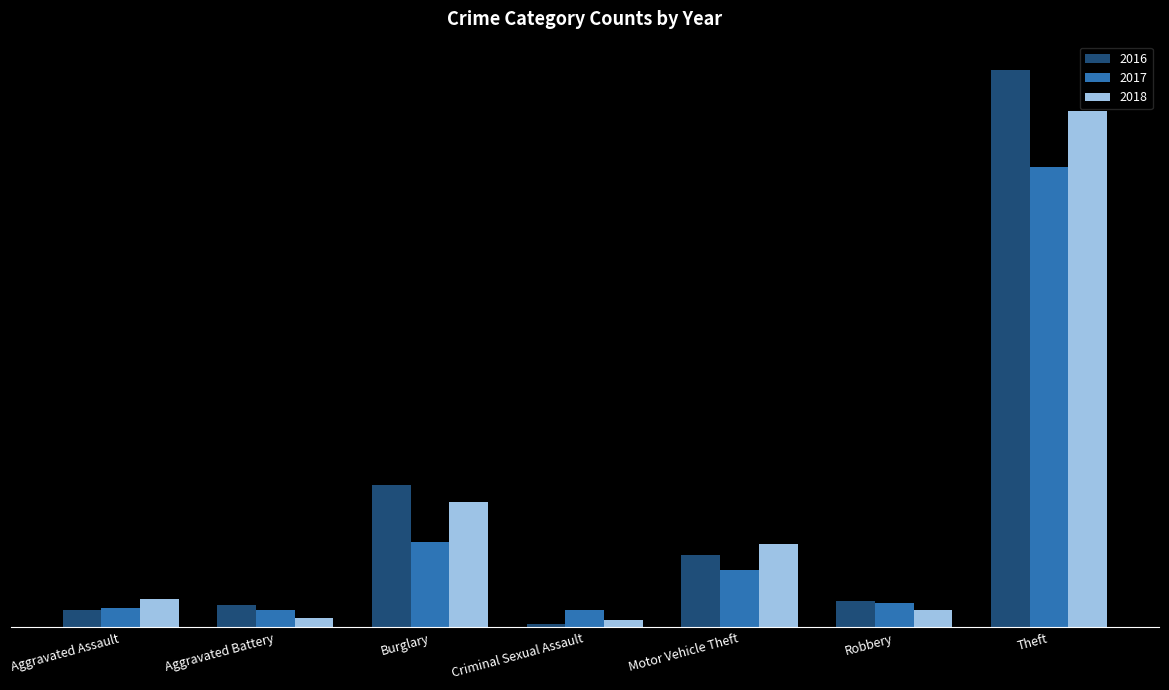

True or false: 2018 has a value of 66 at Burglary.

True